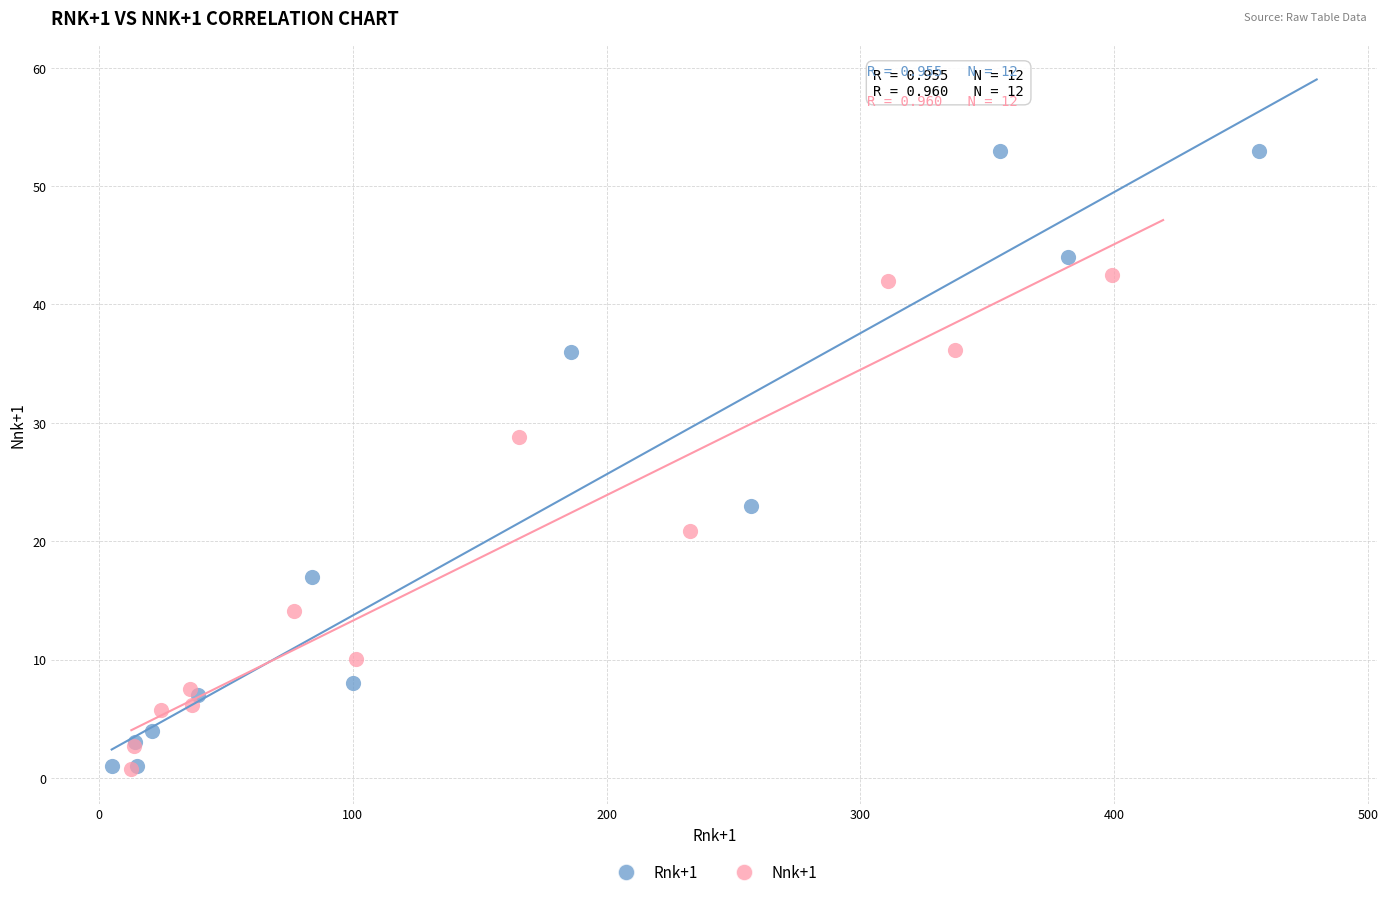

What are all the series names shown in the legend?

Rnk+1, Nnk+1